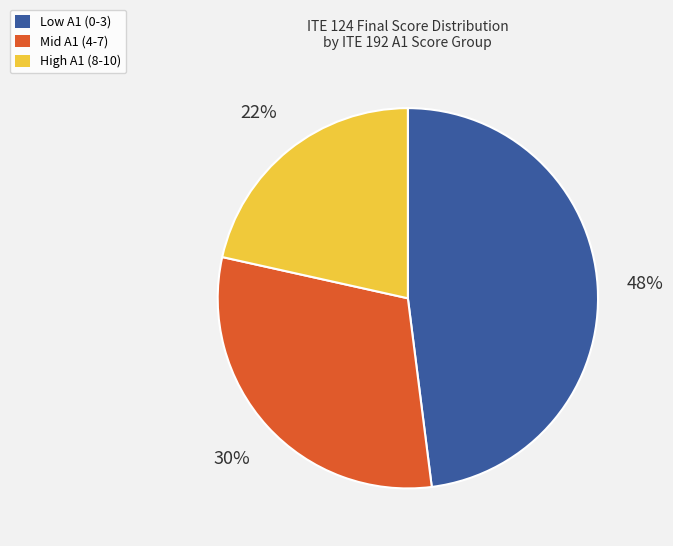

To the nearest percent, what percentage of the pie is Mid A1 (4-7)?

30%